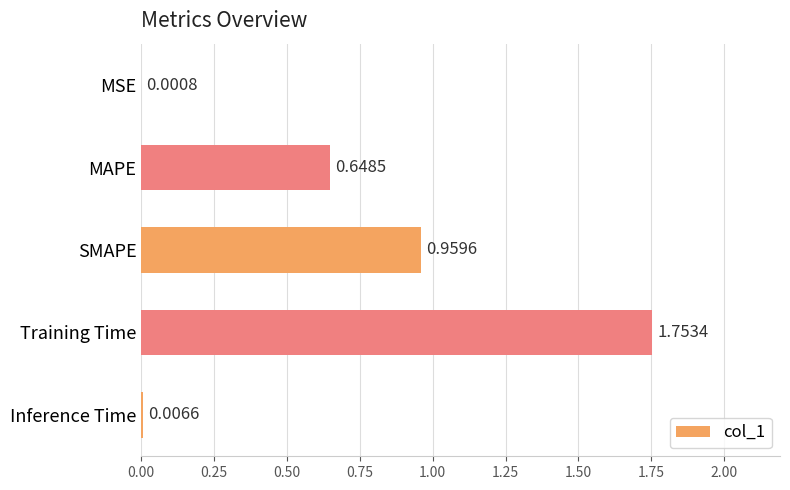

Which category has the highest value across all series?

Training Time